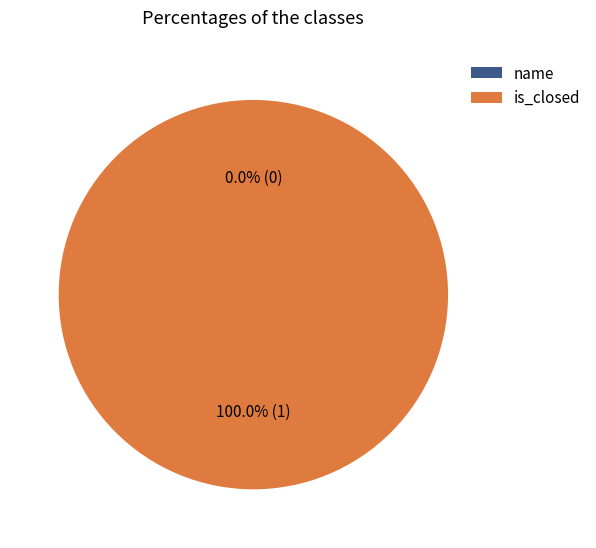

Combined, do is_closed and name account for over 50%?

Yes